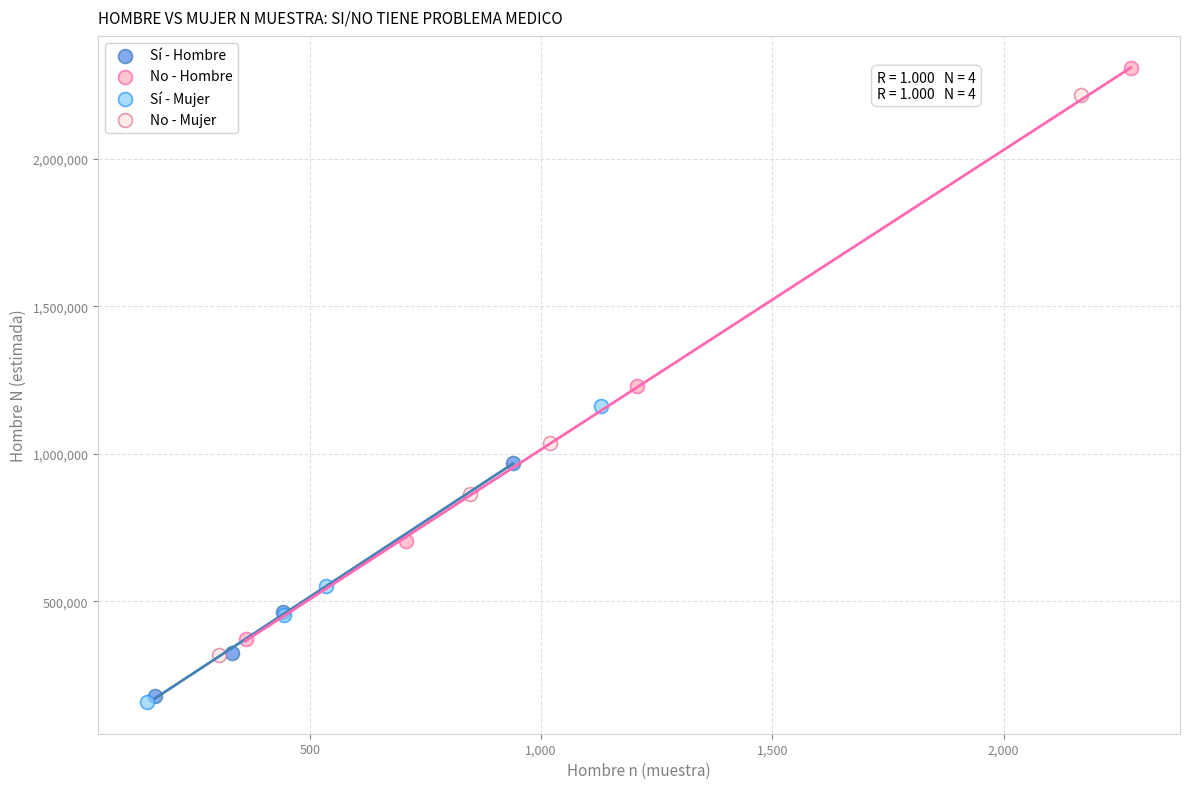

What are all the series names shown in the legend?

Sí - Hombre, No - Hombre, Sí - Mujer, No - Mujer